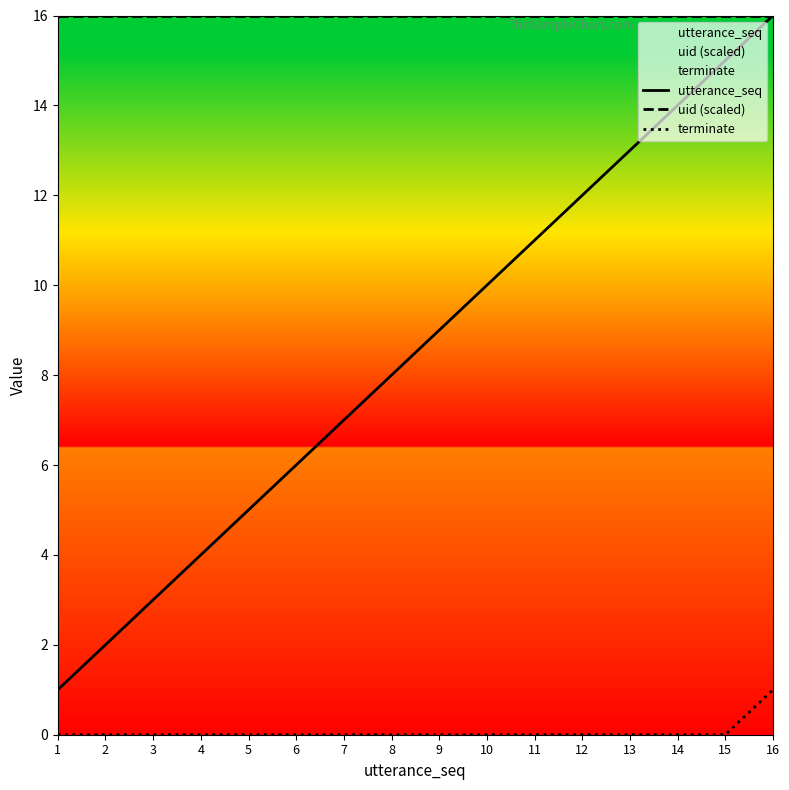

True or false: utterance_seq and uid (scaled) intersect in this chart.

False